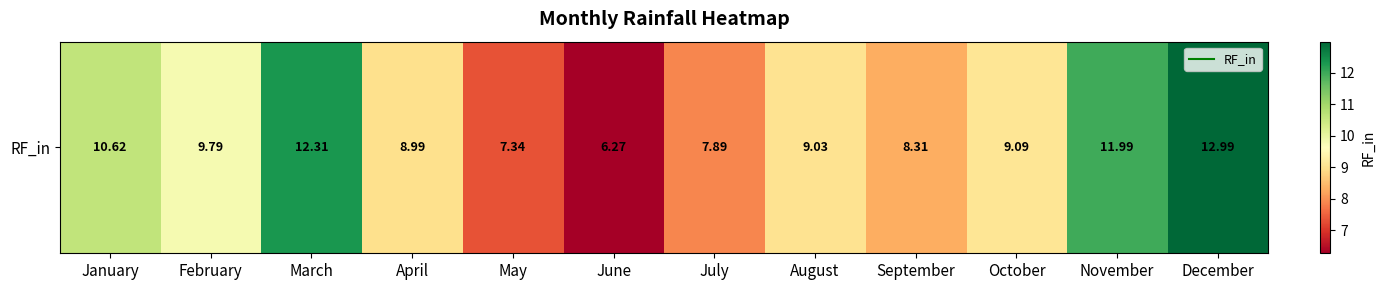

The chart shows a value of 6.6 at December. True or false?

False